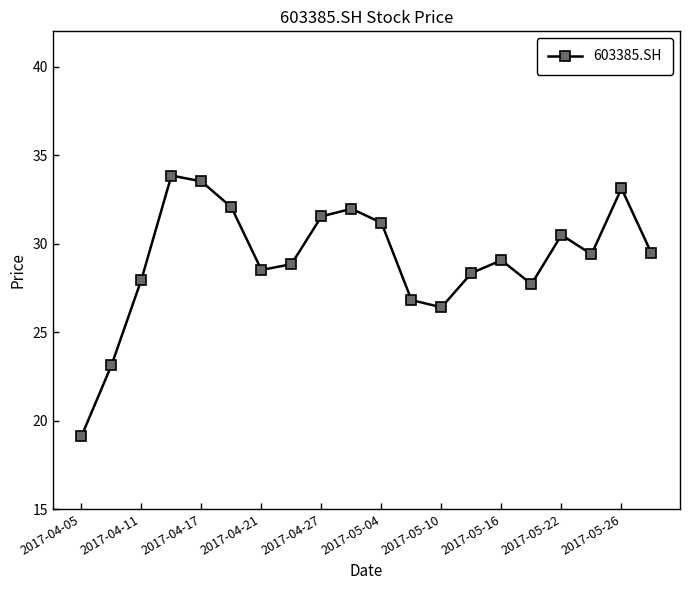

What is the minimum value shown in the chart?

19.1